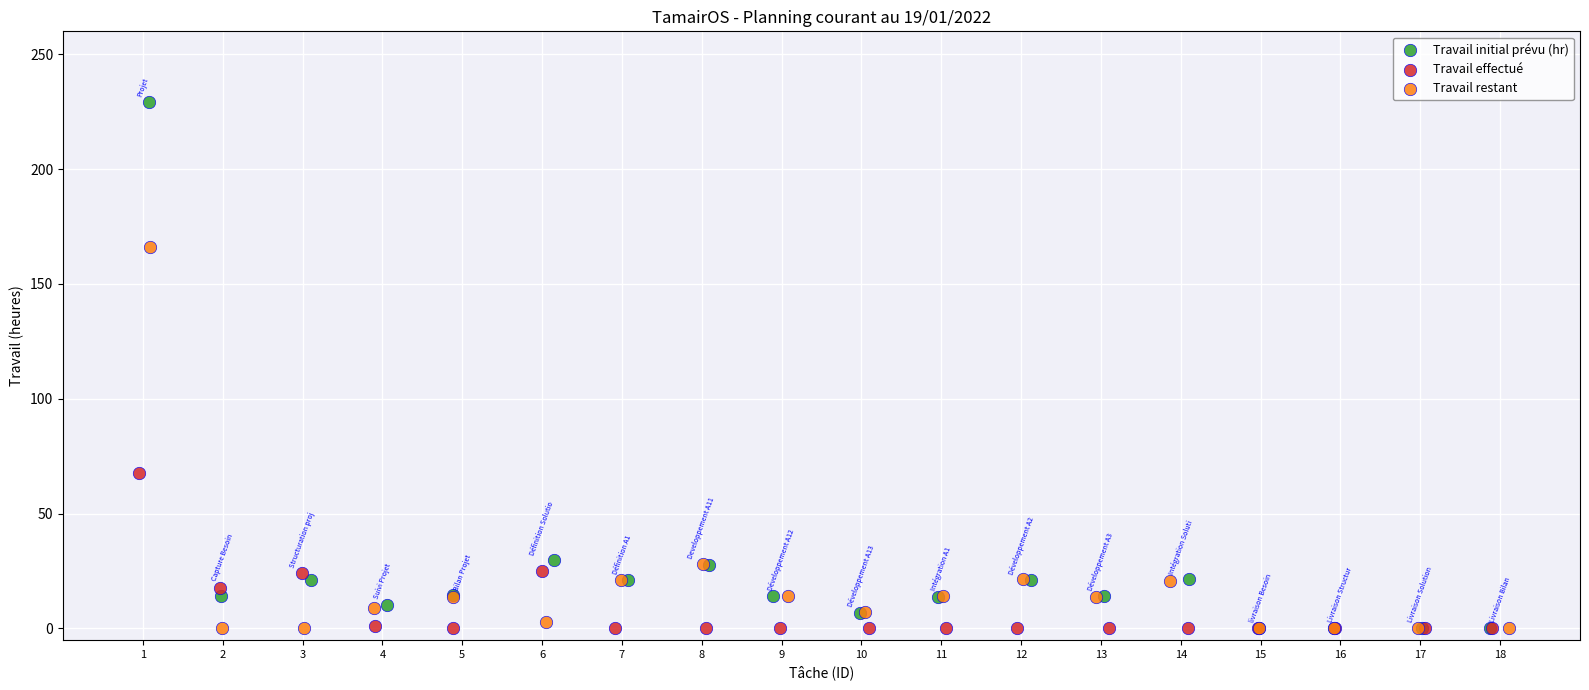

What are all the series names shown in the legend?

Travail initial prévu (hr), Travail effectué, Travail restant